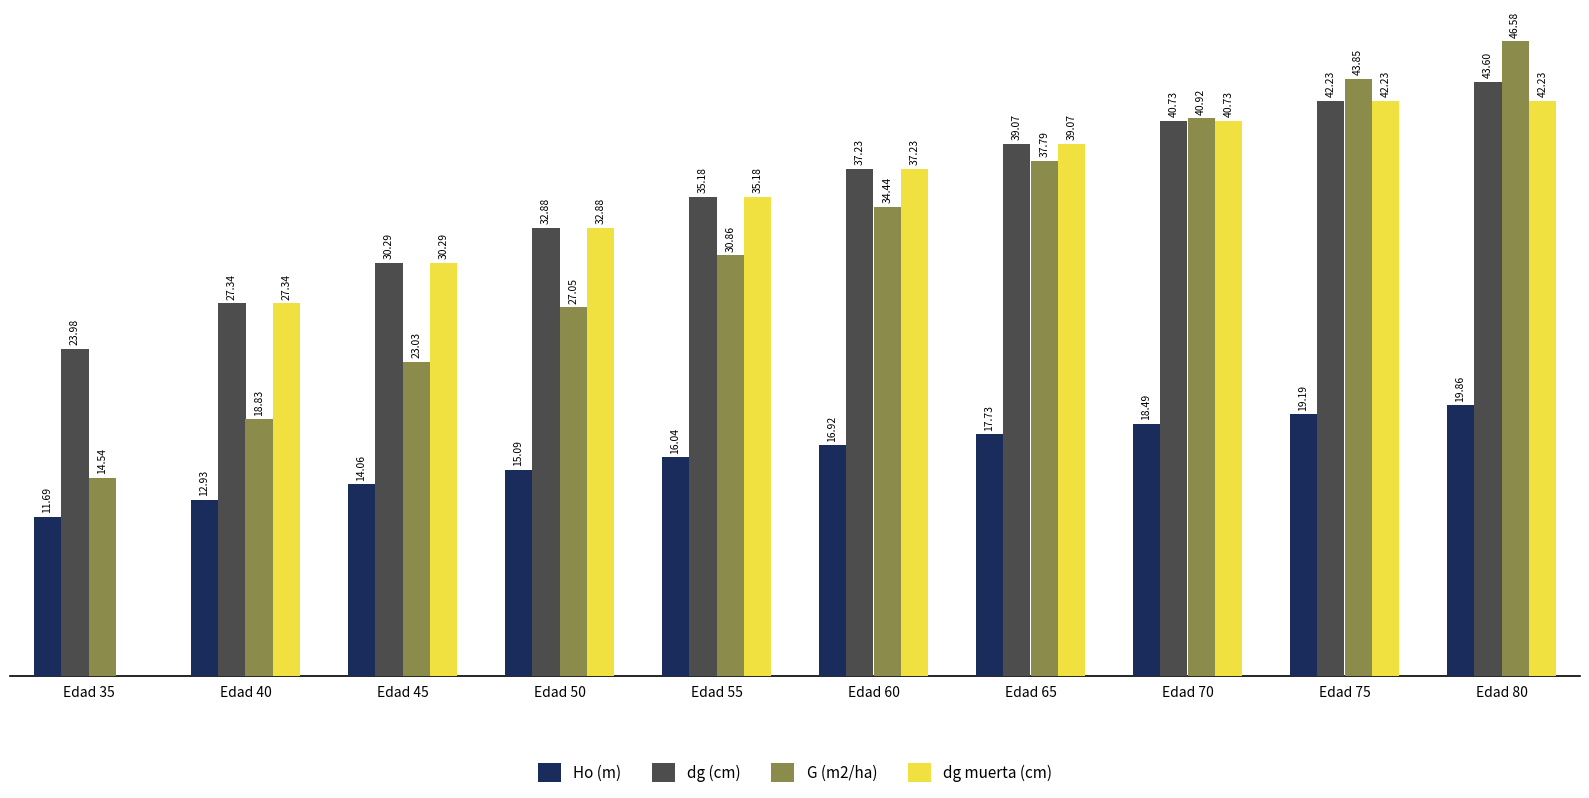

Between Edad 35 and Edad 65, which series saw the biggest shift?

dg muerta (cm)